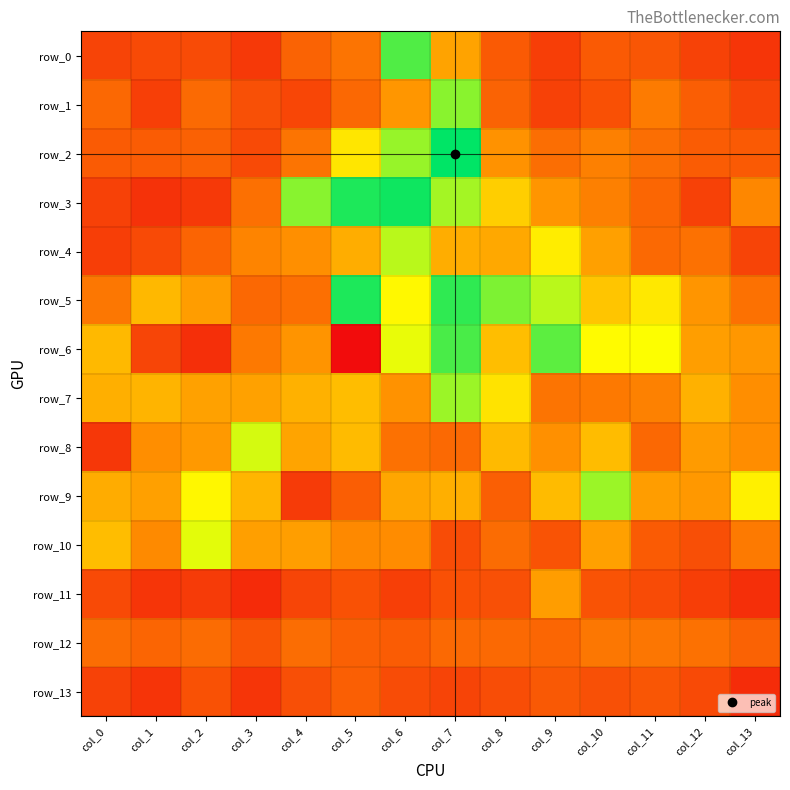

How many categories are shown in the chart?

14